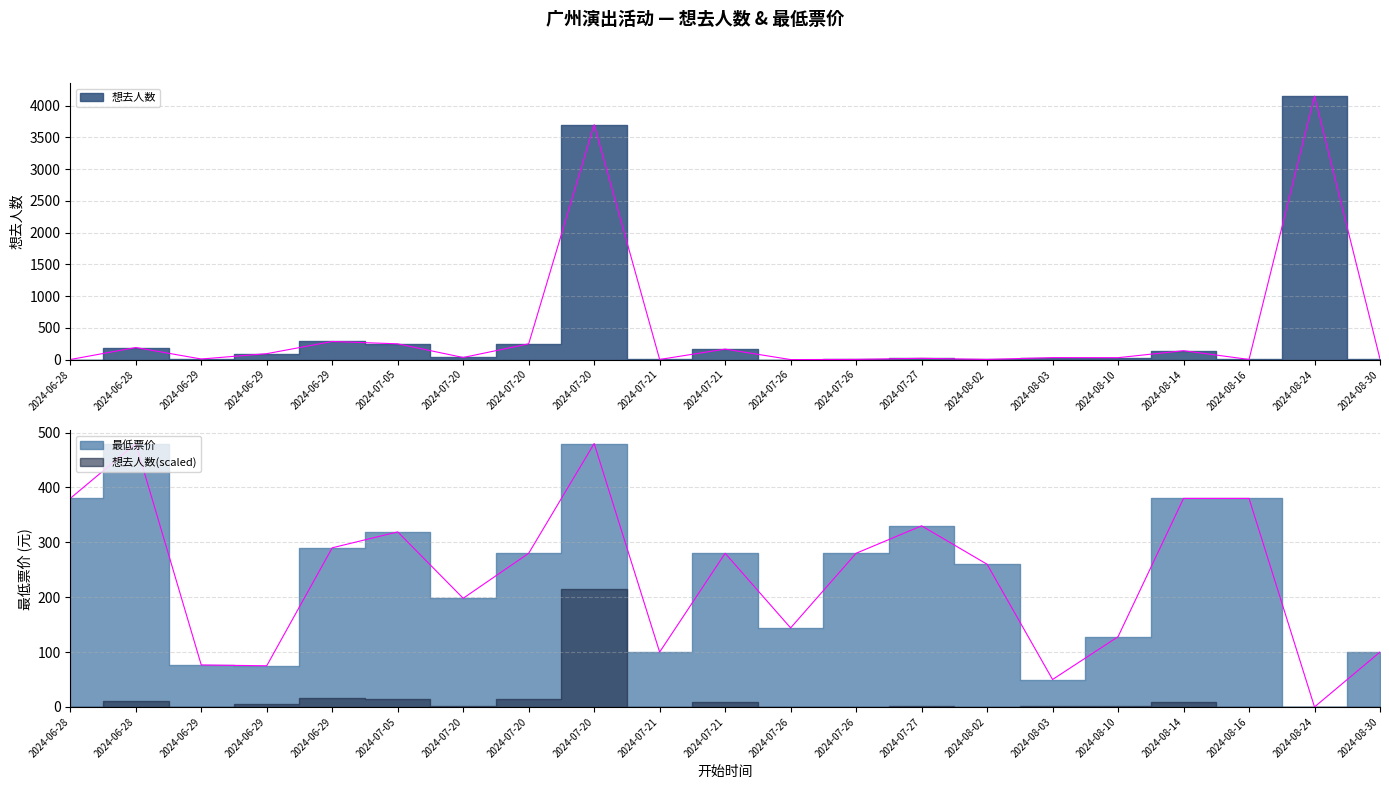

At which label does 最低票价 first exceed 280?

2024-06-28